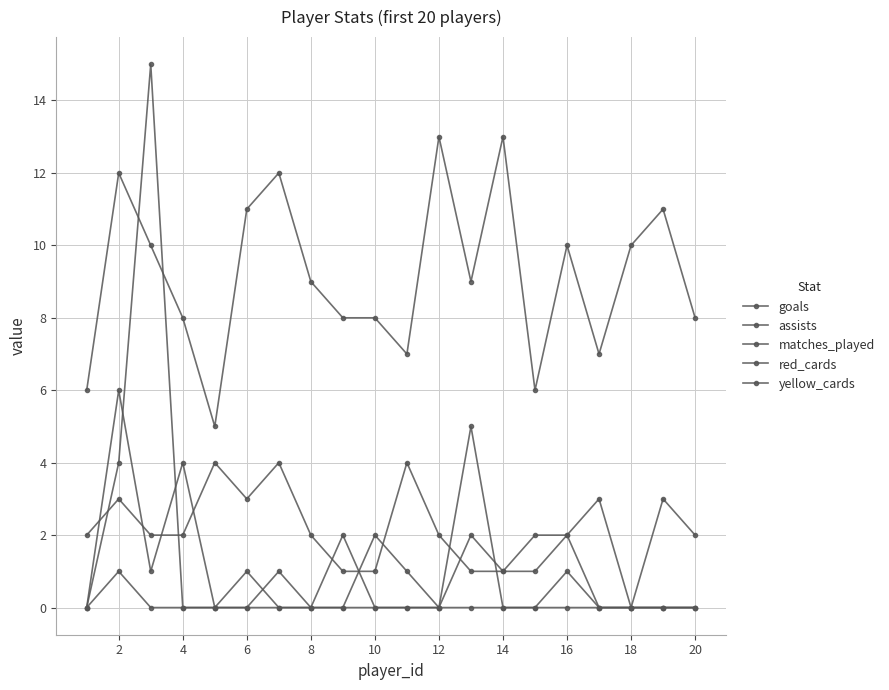

Reading right to left, extract all data points from this chart.

goals: 0	0	0	0	1	0	0	5	0	0	0	2	0	0	1	0	0	15	4	0
assists: 0	0	0	0	2	1	1	2	0	1	2	0	0	1	0	0	4	1	6	0
matches_played: 8	11	10	7	10	6	13	9	13	7	8	8	9	12	11	5	8	10	12	6
red_cards: 2	3	0	3	2	2	1	1	2	4	1	1	2	4	3	4	2	2	3	2
yellow_cards: 0	0	0	0	0	0	0	0	0	0	0	0	0	0	0	0	0	0	1	0